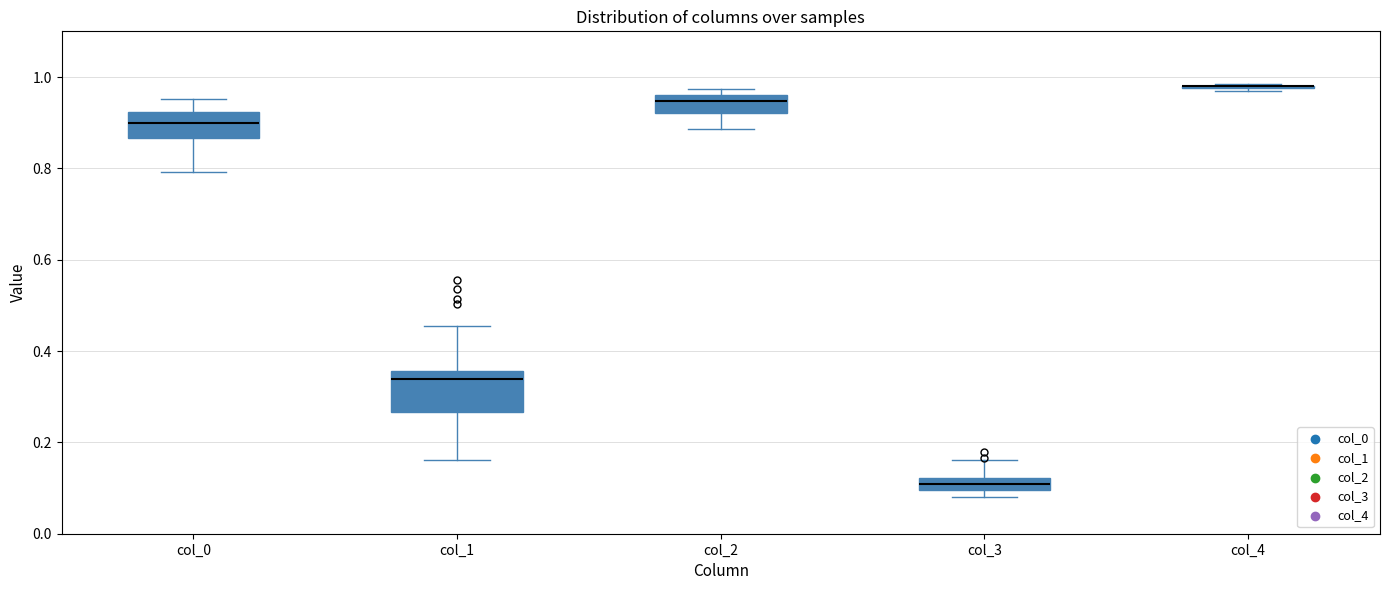

Where is the upper edge of the box for col_3 on the y-axis? The values are not printed on the chart, so give them approximately, as read against the axis.

0.12